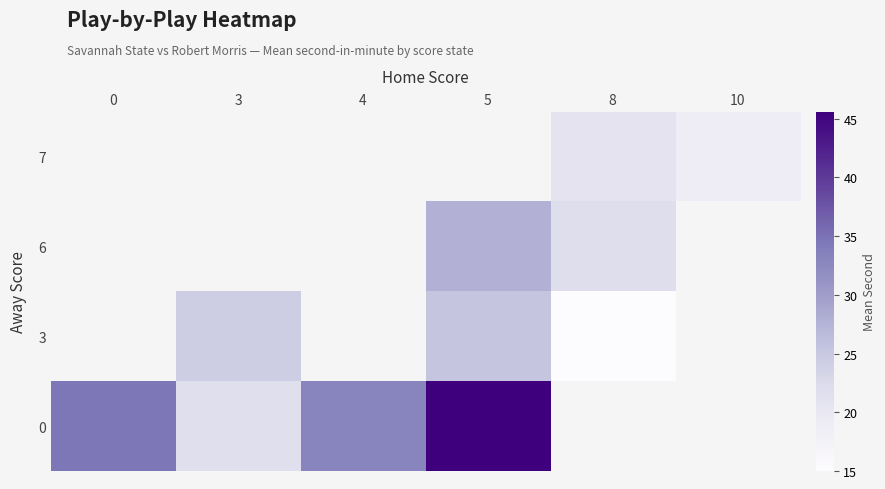

How many distinct data groups are displayed?

4